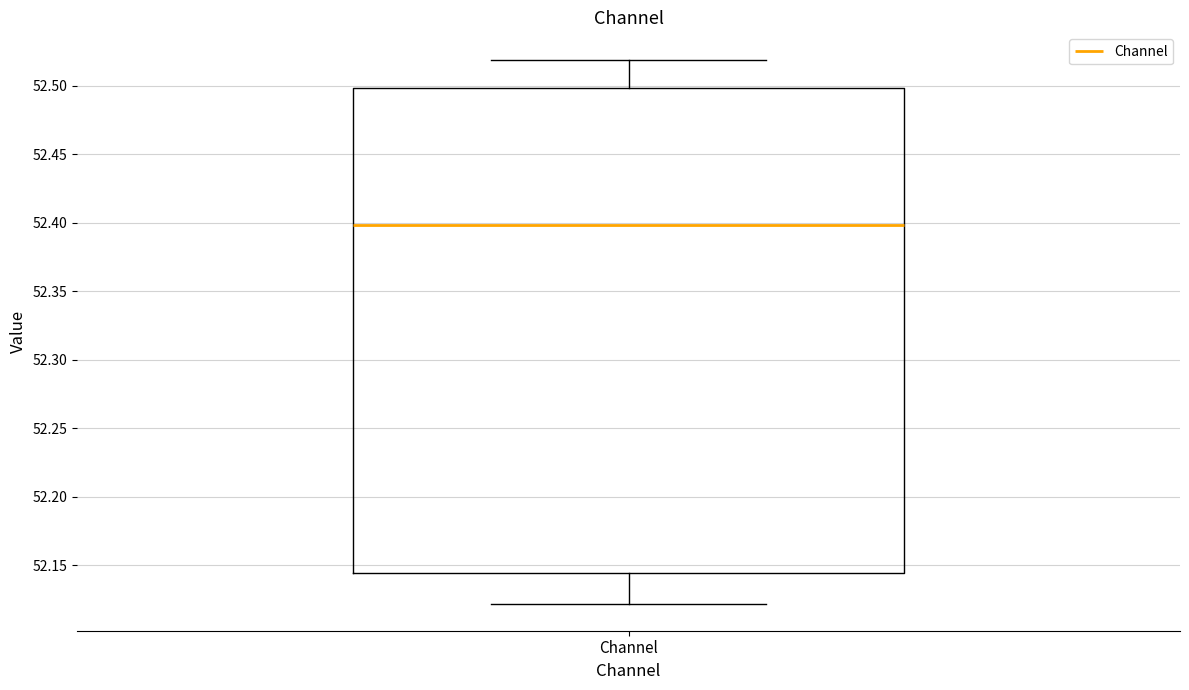

Transcribe this box plot: give where the median line is, the range the box spans, and where the two whiskers end, as read against the y-axis. The values are not printed on the chart, so give them approximately, as read against the axis.

median 52.400, box 52.145 to 52.500, whiskers 52.120 to 52.520